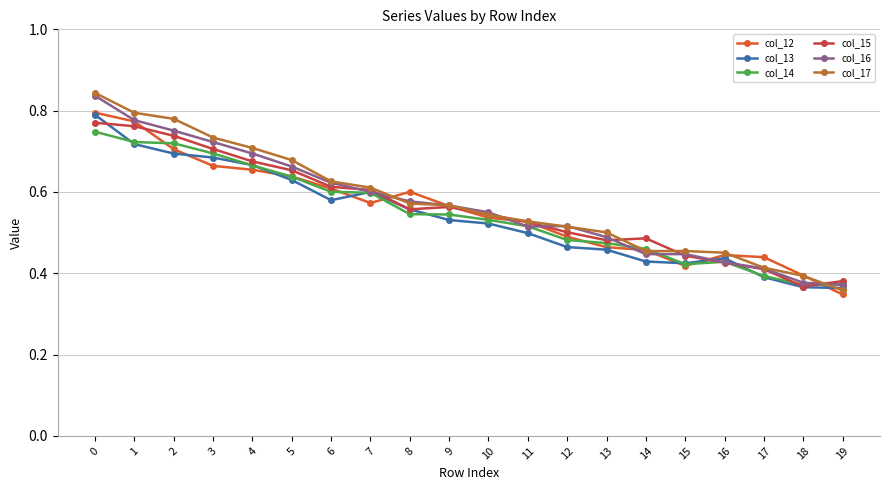

What is the total value across all series at 16?

2.6